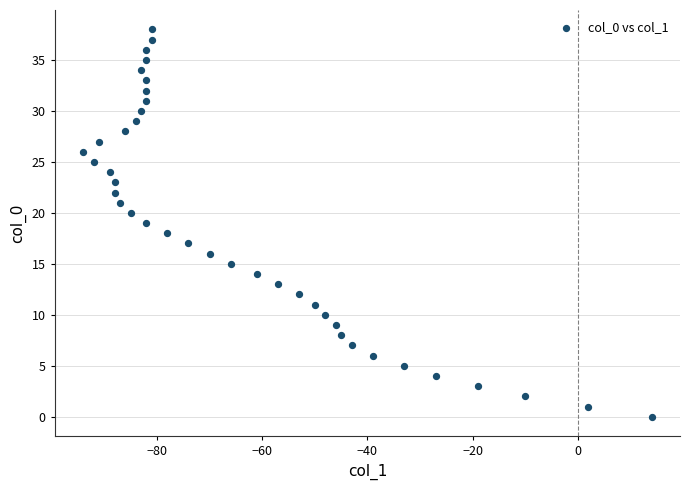

What is the range of Y values (max minus min)?

38